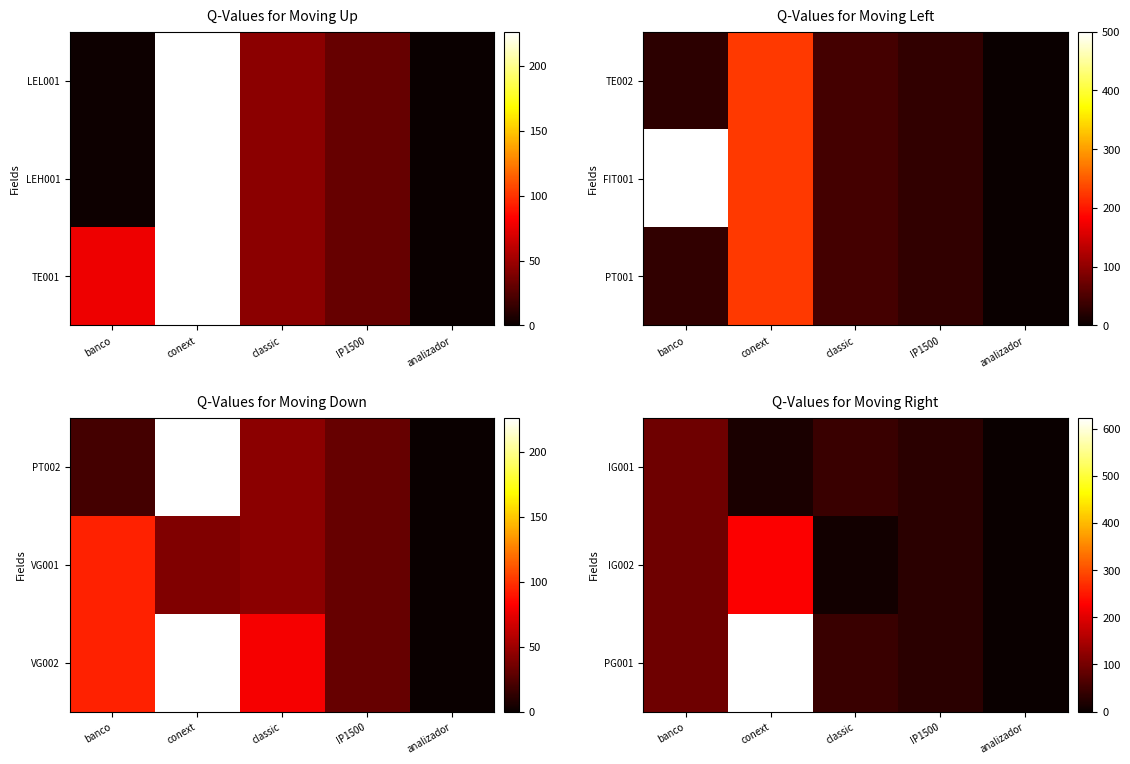

At how many categories does at least one series exceed 478?

1